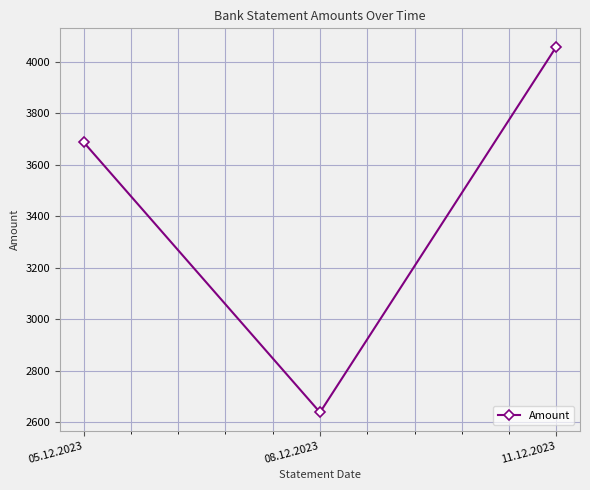

Reading left to right, what are all the values shown in this chart?

3688.0	2638.5	4059.3